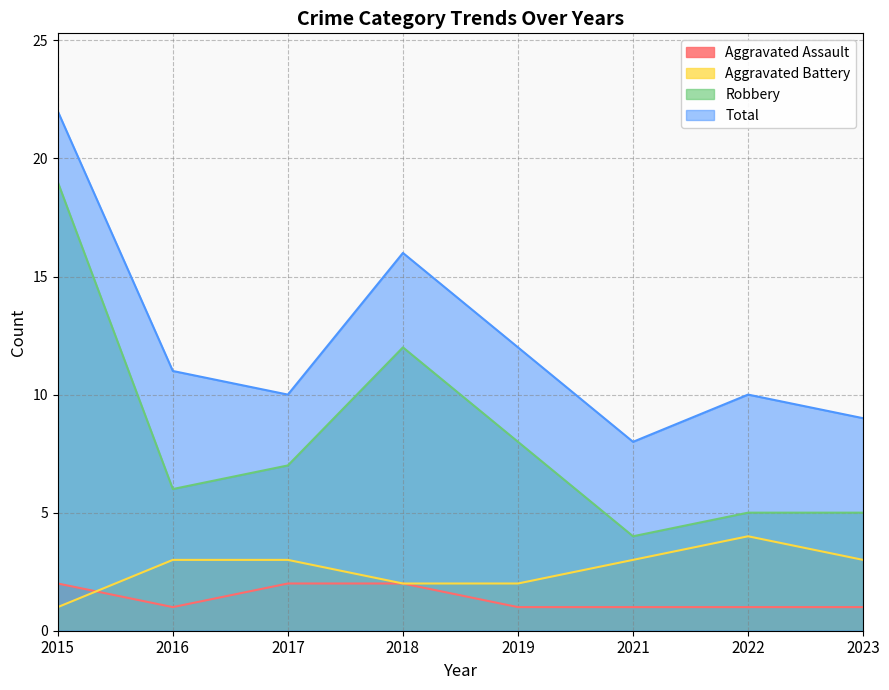

The Robbery series shows 4 at 2016. True or false?

False